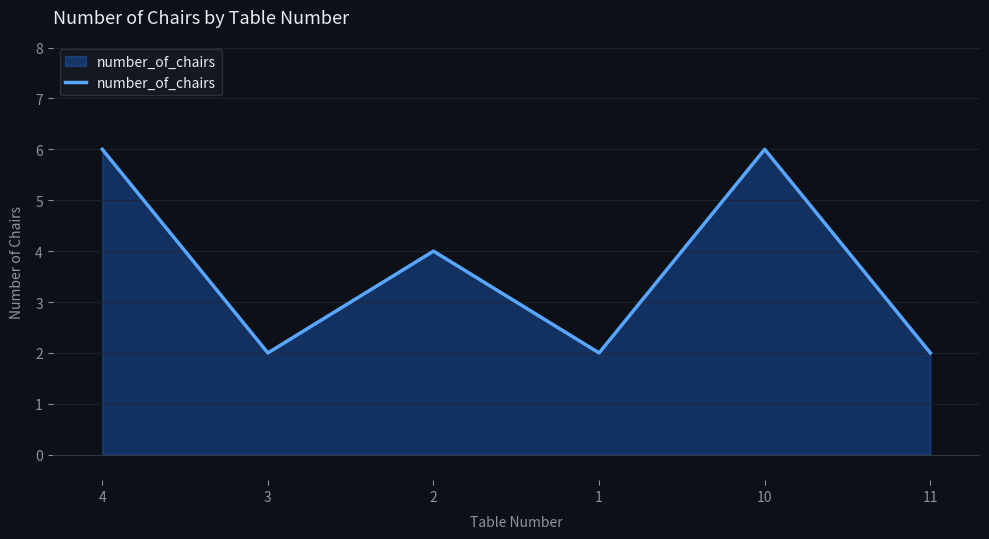

True or false: the data shows 2 at 3.

True